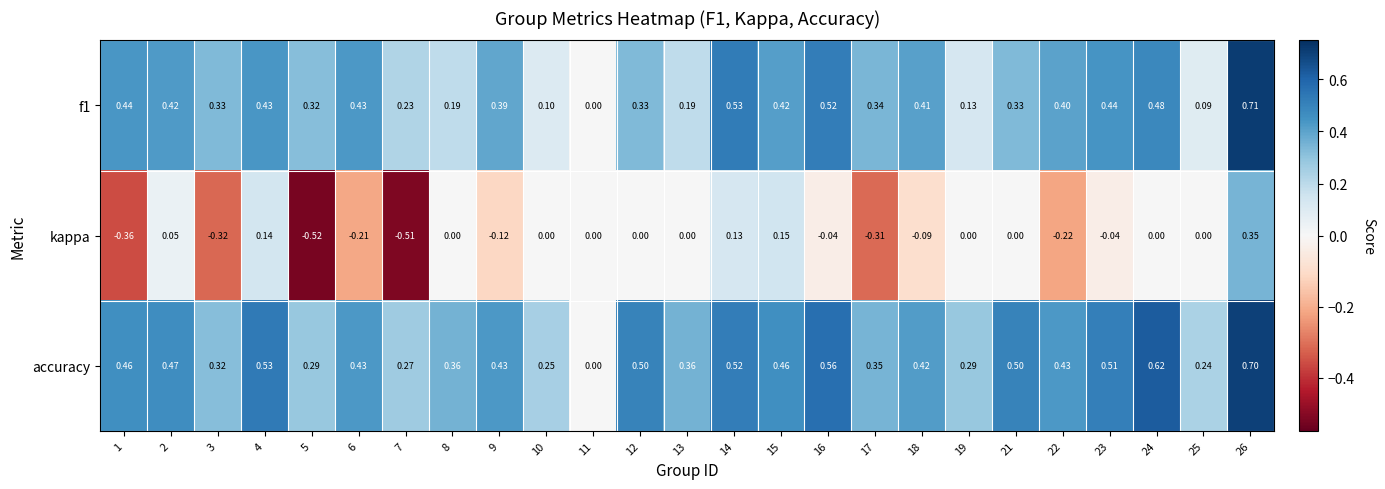

Between 1 and 7, which series saw the biggest shift?

f1